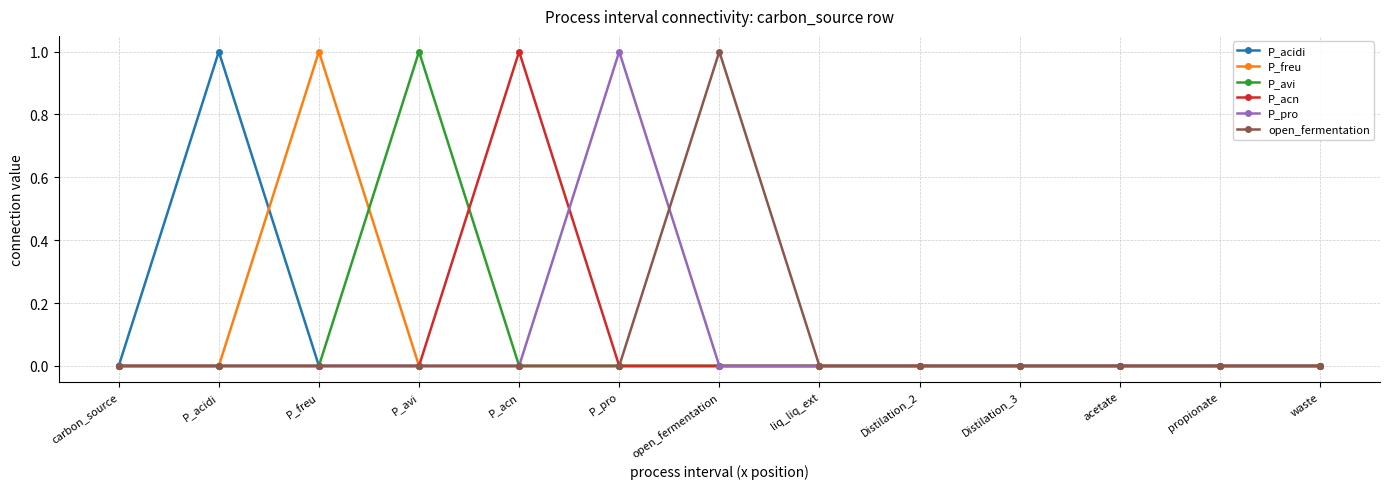

True or false: P_pro has more than 0 points higher than both neighbors.

True